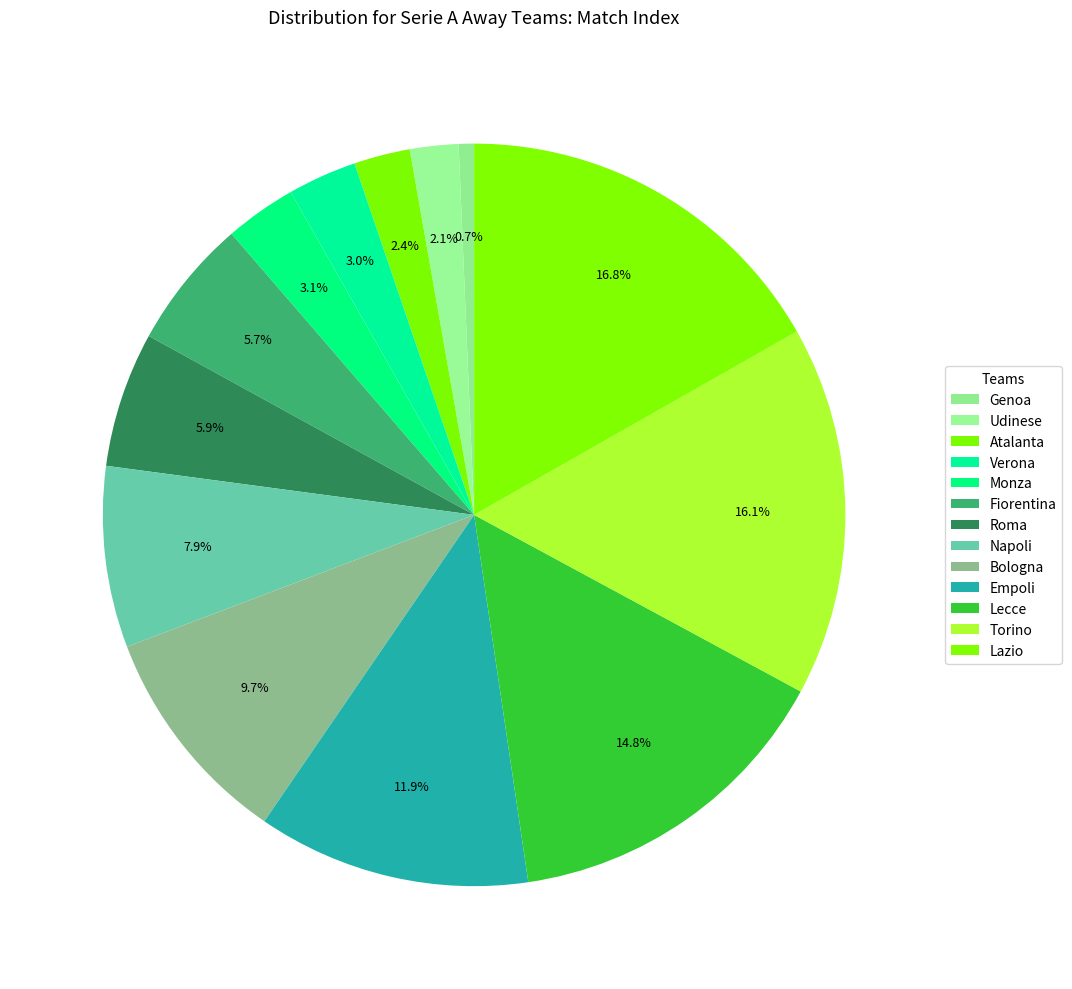

How many slices are in this pie chart?

13